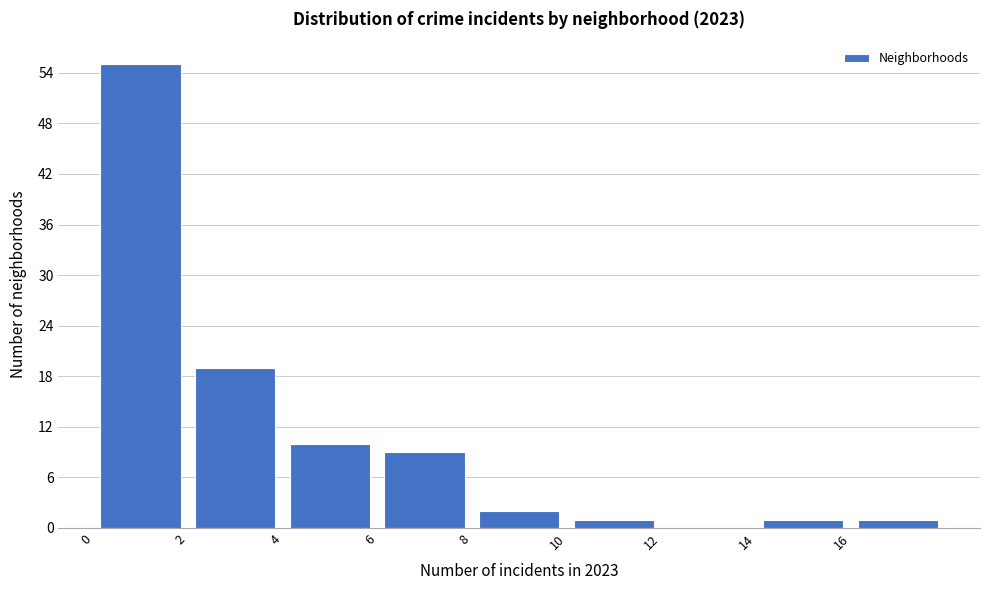

How tall is the bar that spans 16 to 18 on the x-axis? The values are not printed on the chart, so give them approximately, as read against the axis.

1